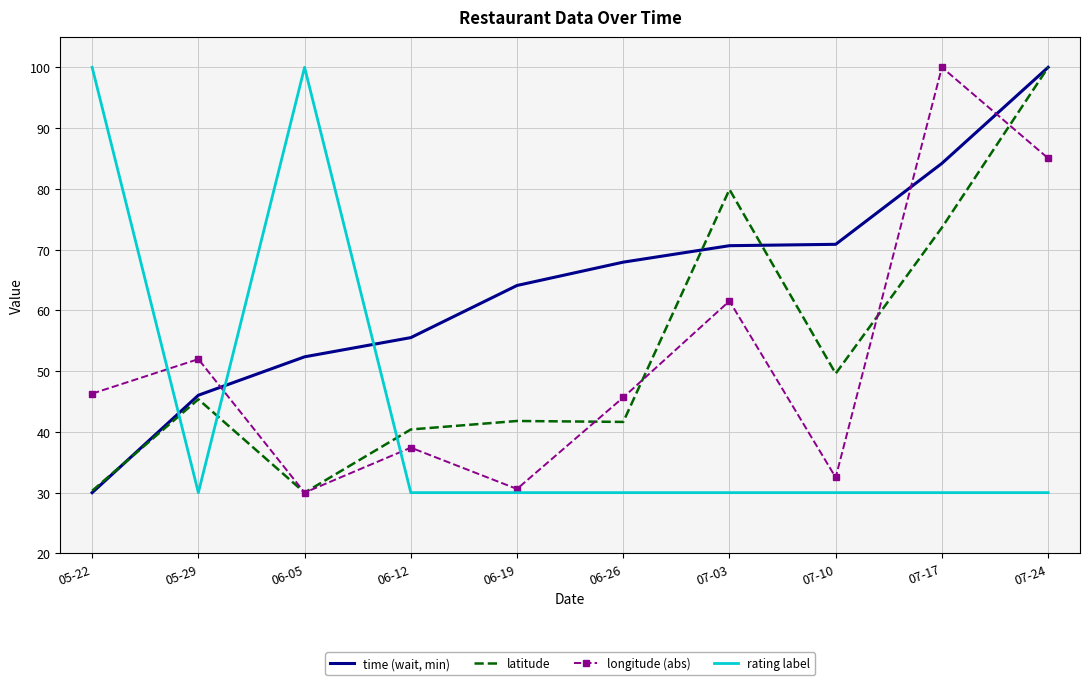

At which category is the sum across all series the highest?

07-24